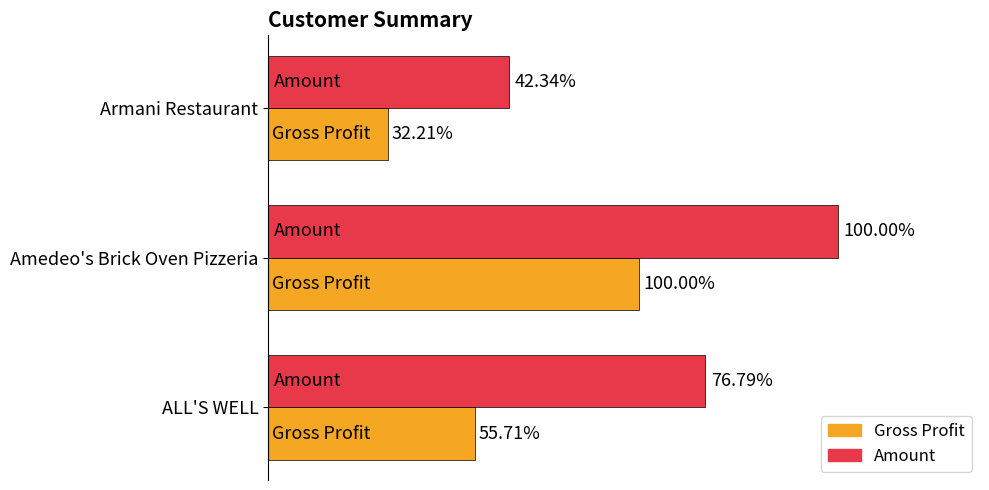

How many bars are there in total?

6